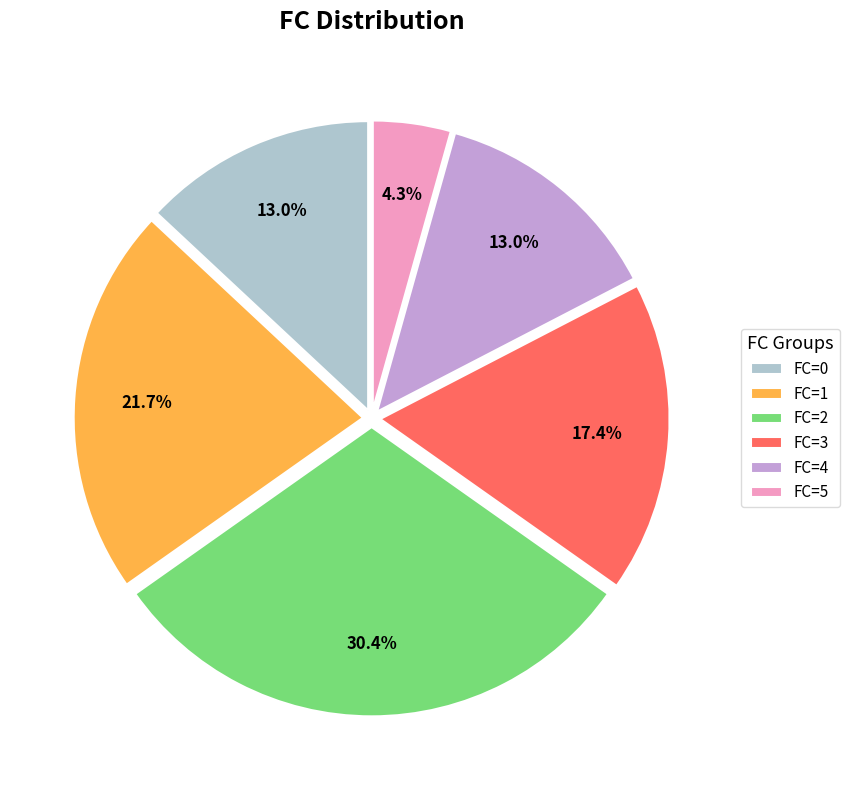

What percentage do FC=2 and FC=0 together represent?

43.5%